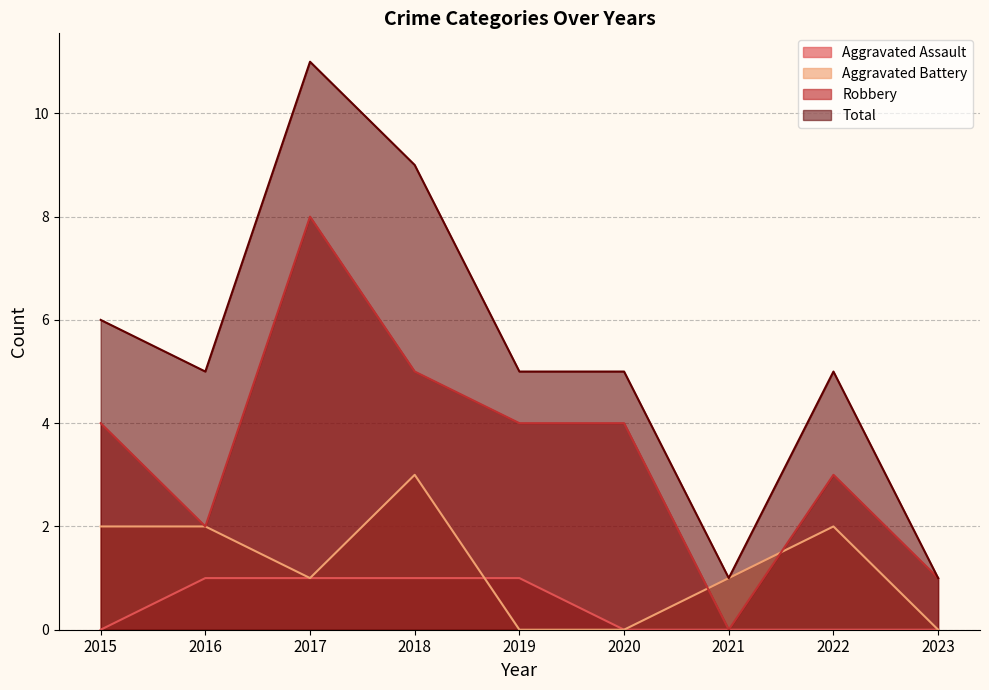

How many lines are shown in the chart?

4